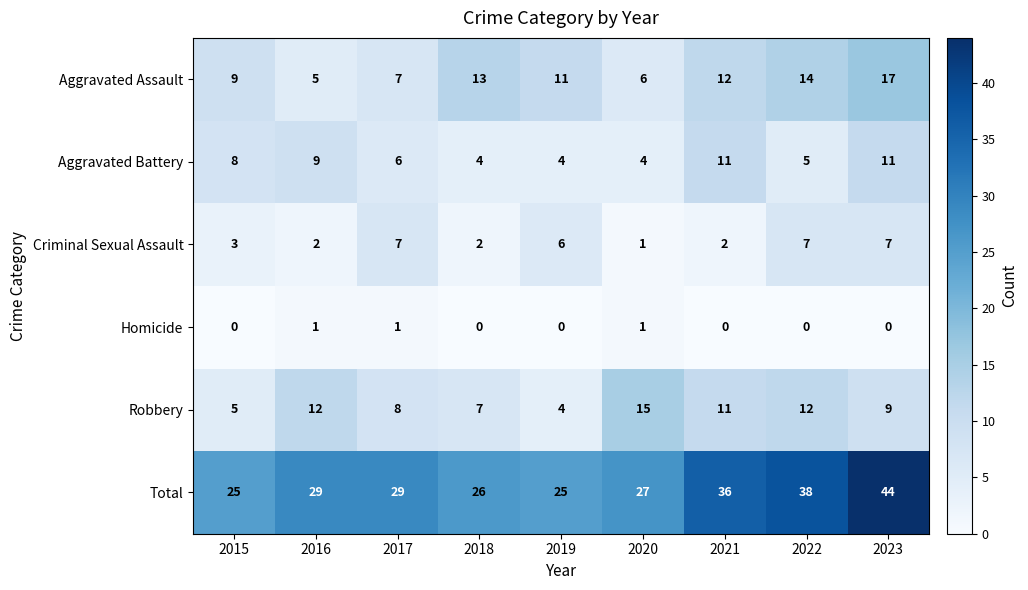

What is the difference between the Total values at 2022 and 2019?

13